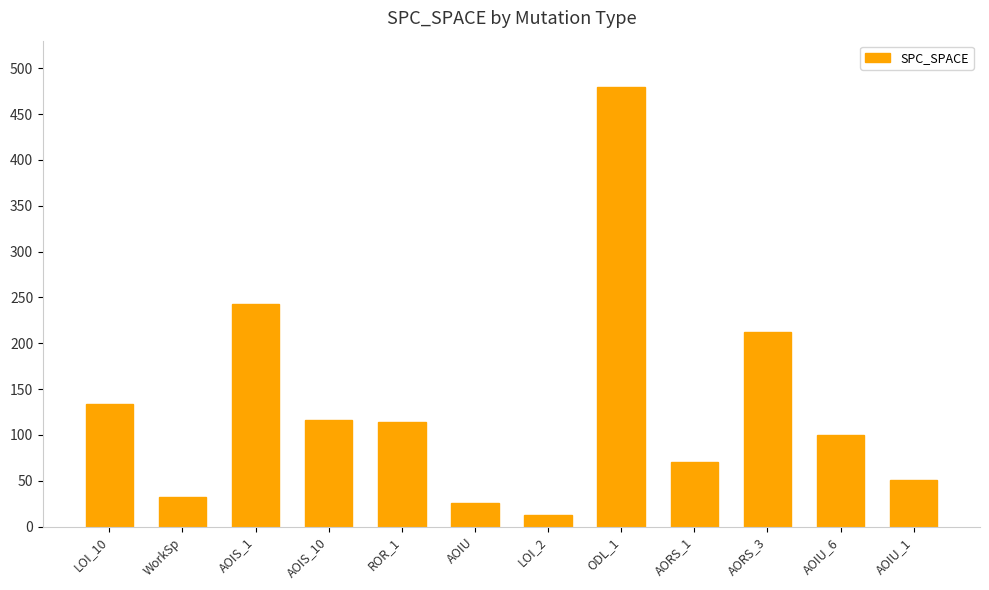

At which label is the value closest to 246?

AOIS_1